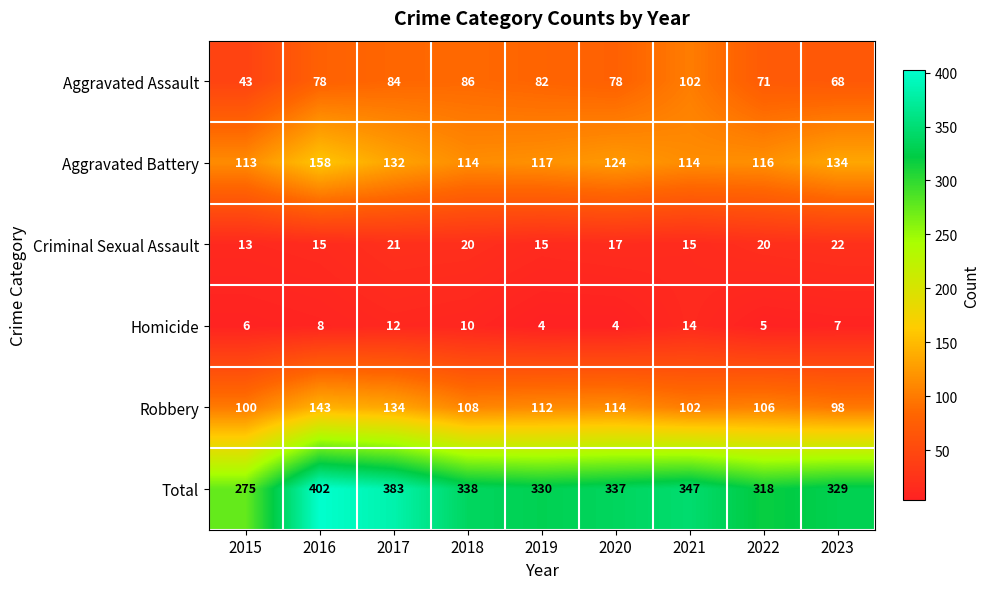

What is the difference between the maximum and minimum values in the Criminal Sexual Assault series?

9